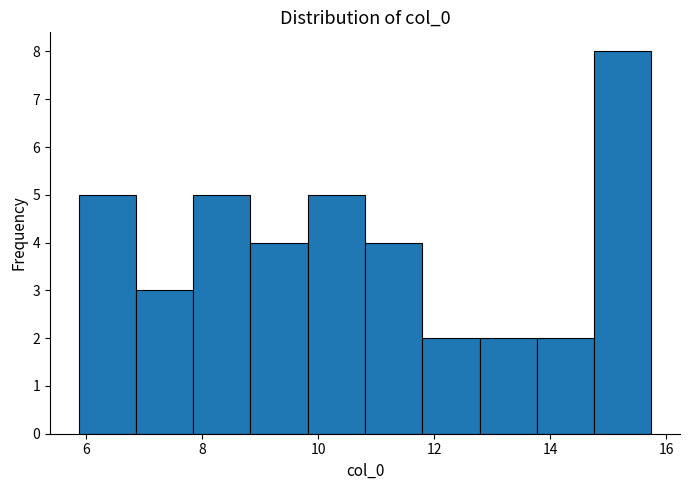

Reading left to right, transcribe this chart: for each bar, give the range it covers on the x-axis and its height. Neither the bar edges nor the heights are printed on the chart, so give them approximately, as read against the axes.

5.8 to 6.8: 5
6.8 to 7.8: 3
7.8 to 8.8: 5
8.8 to 9.8: 4
9.8 to 10.8: 5
10.8 to 11.8: 4
11.8 to 12.8: 2
12.8 to 13.8: 2
13.8 to 14.8: 2
14.8 to 15.8: 8